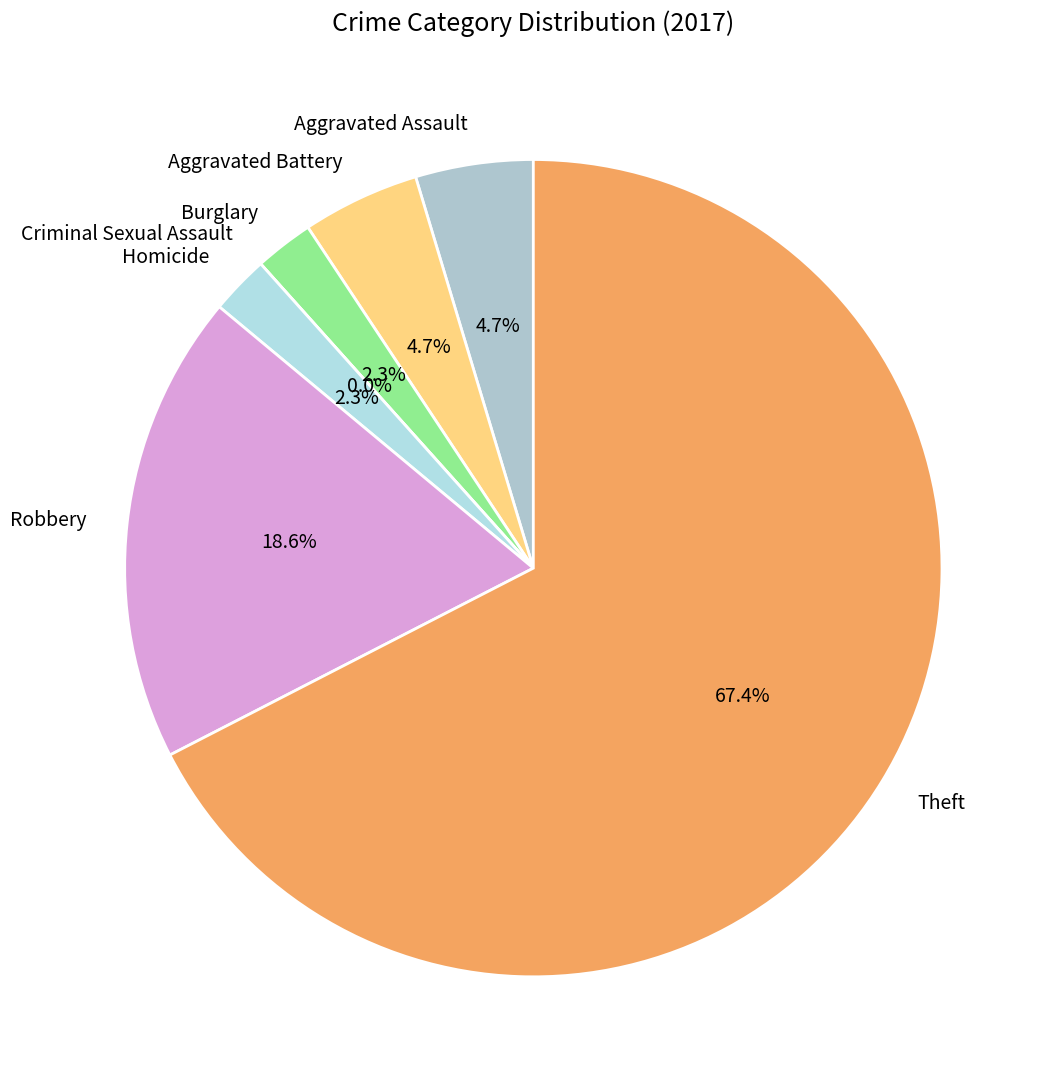

To the nearest percent, what percentage of the pie is Robbery?

19%